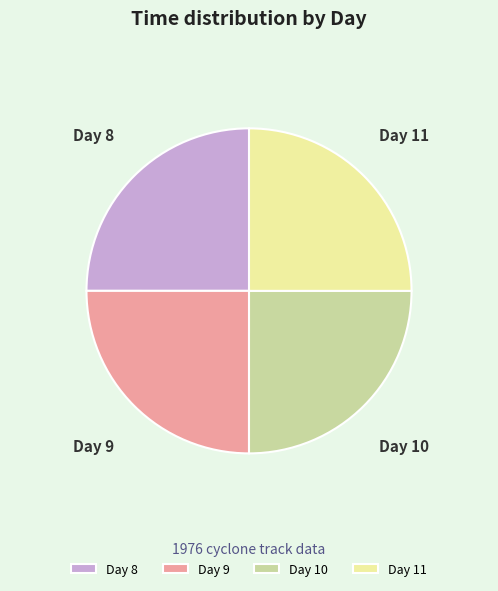

Approximately how many times larger is the value at Day 11 compared to Day 9?

1.0